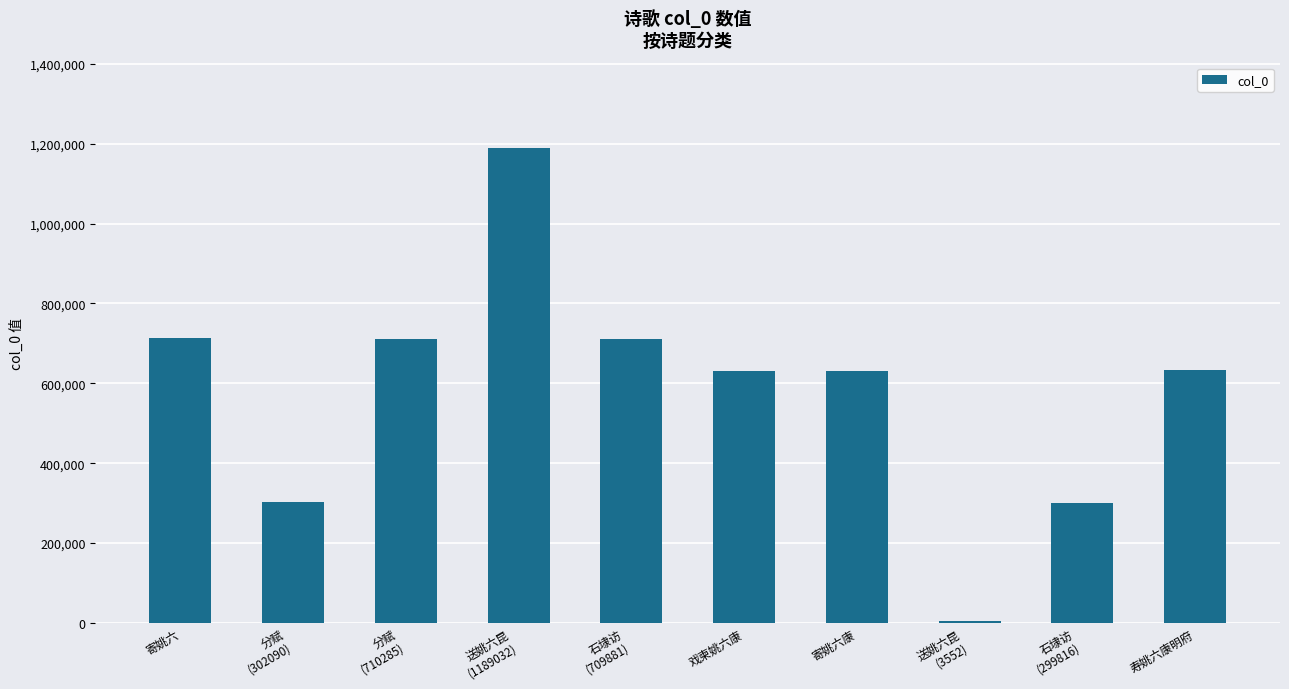

The value at 寄姚六康 is 631138. True or false?

True